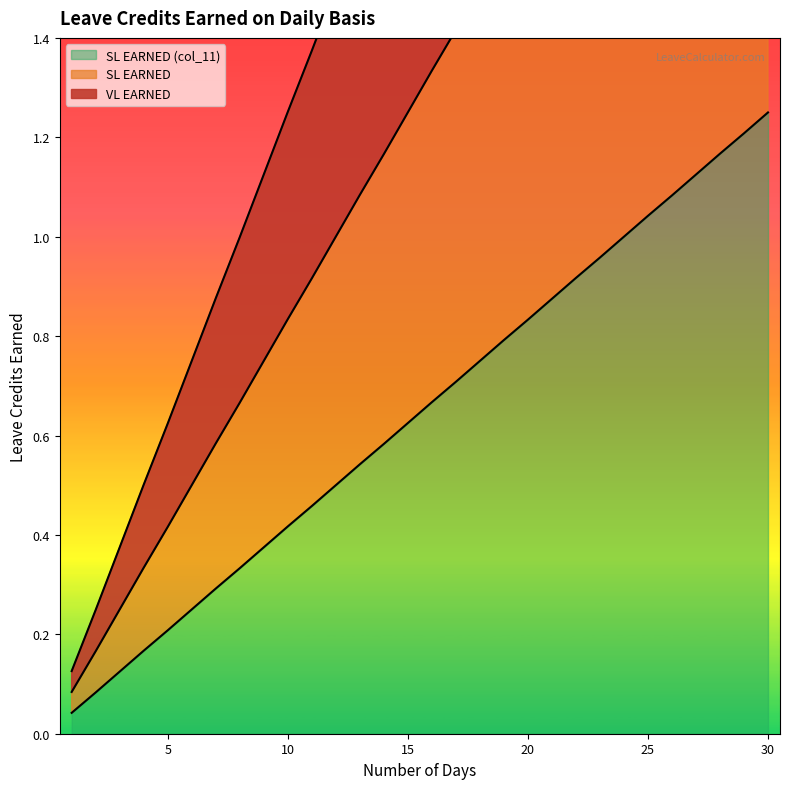

What is the average value of the VL EARNED series?

0.6